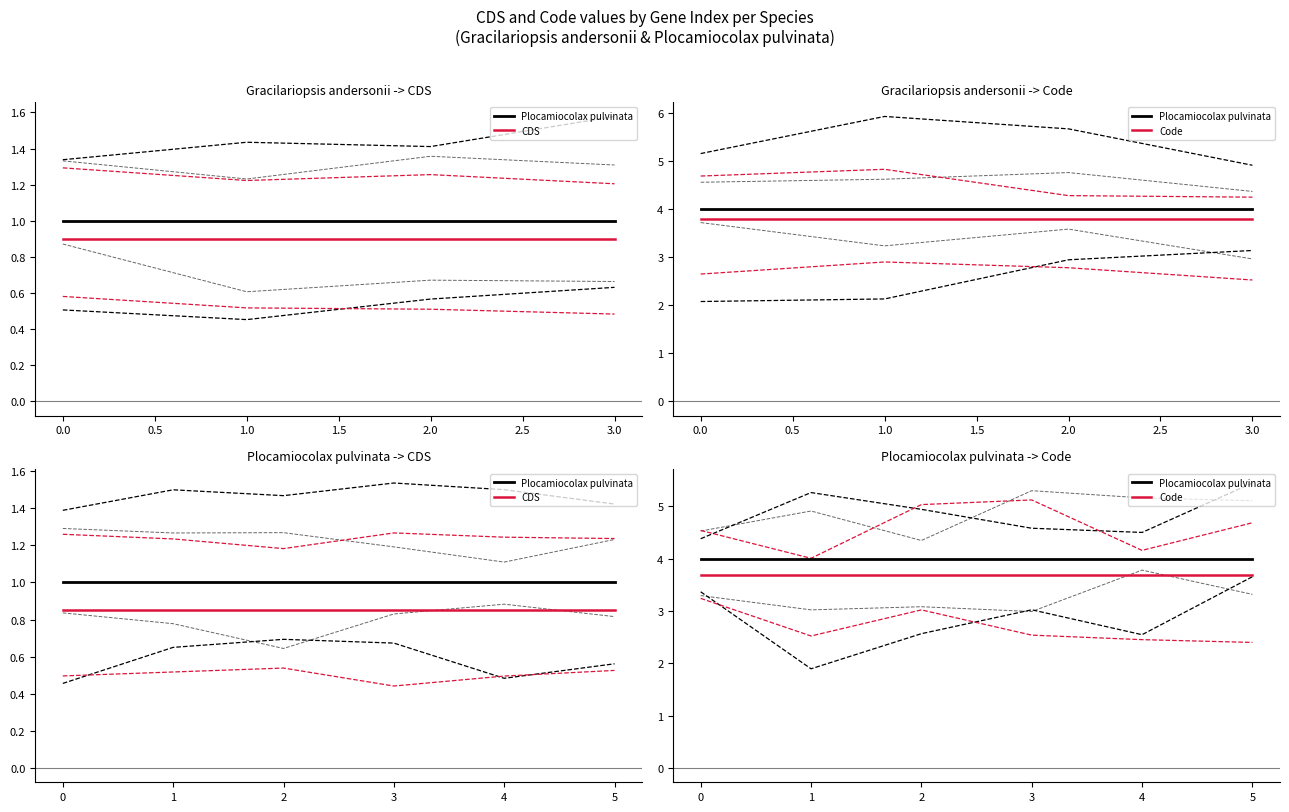

True or false: Code and CDS intersect in this chart.

False